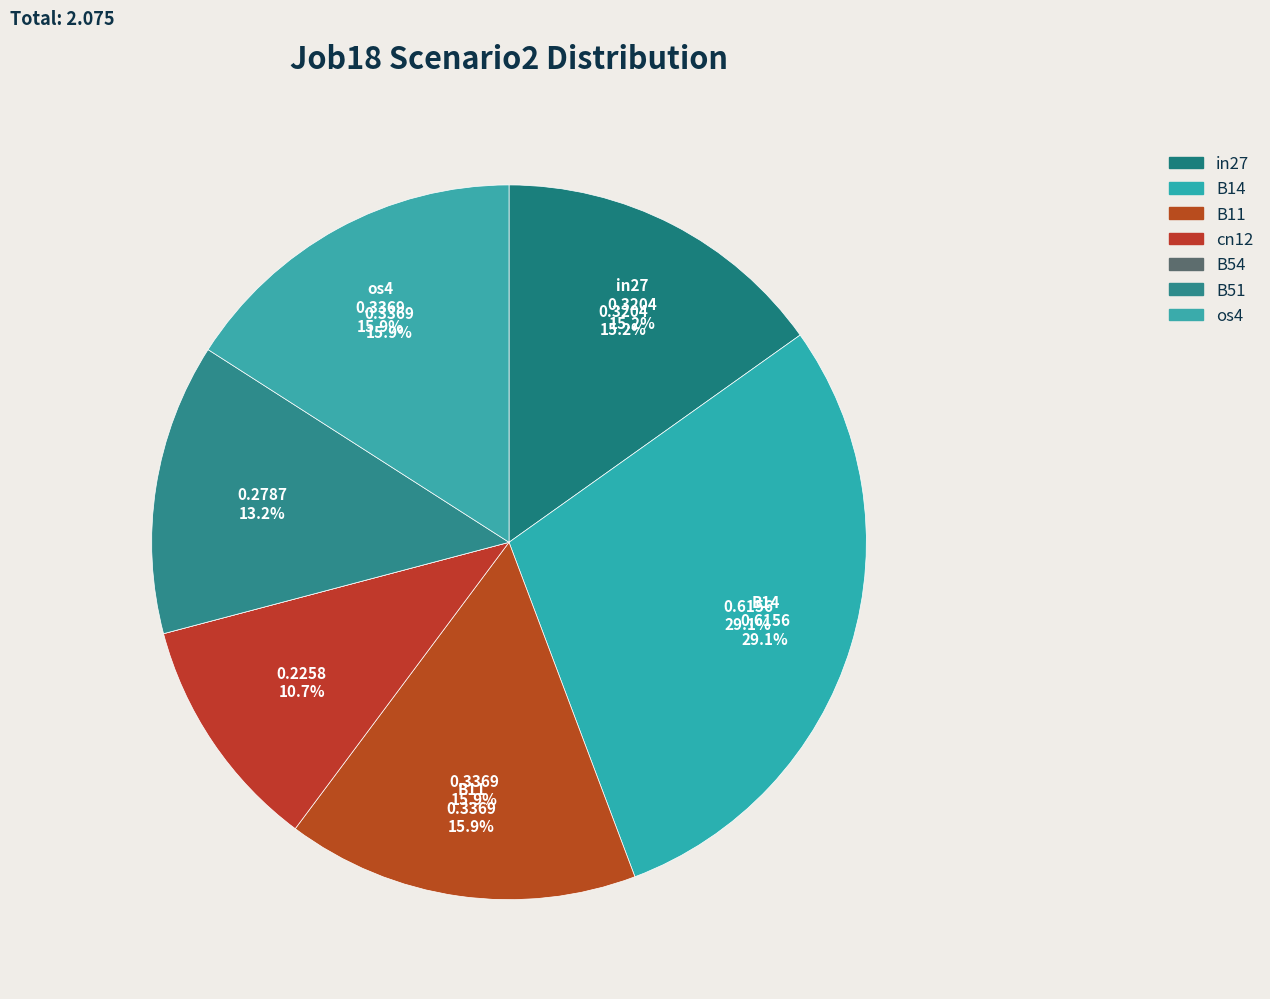

Does any single category account for the majority?

No